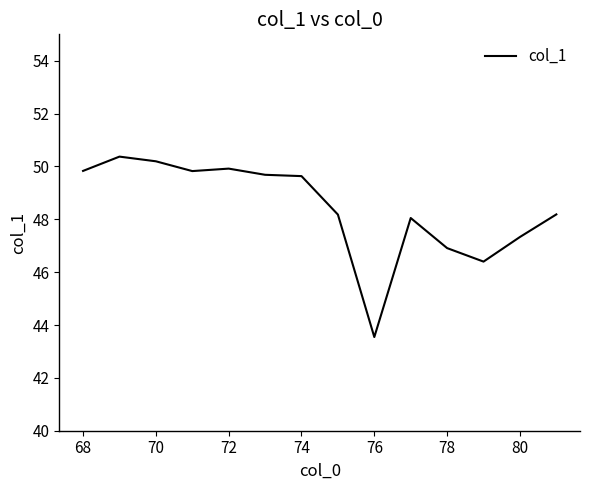

What is the smallest value displayed?

43.5